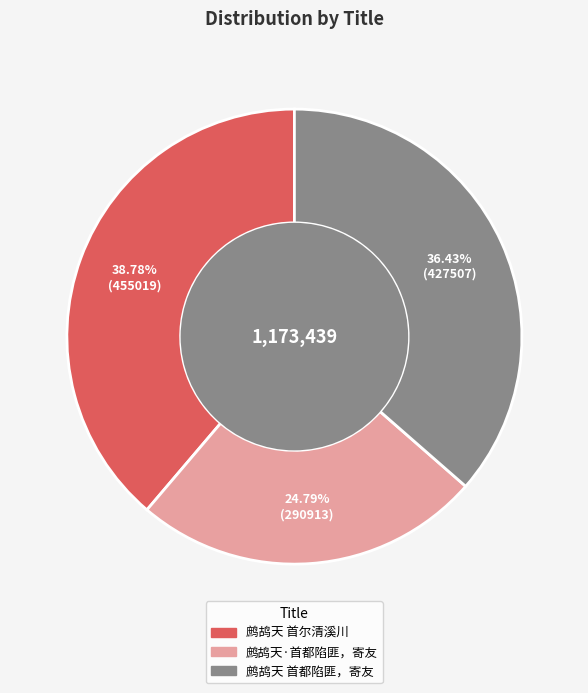

To the nearest percent, what portion does 鹧鸪天 首尔清溪川 represent?

39%